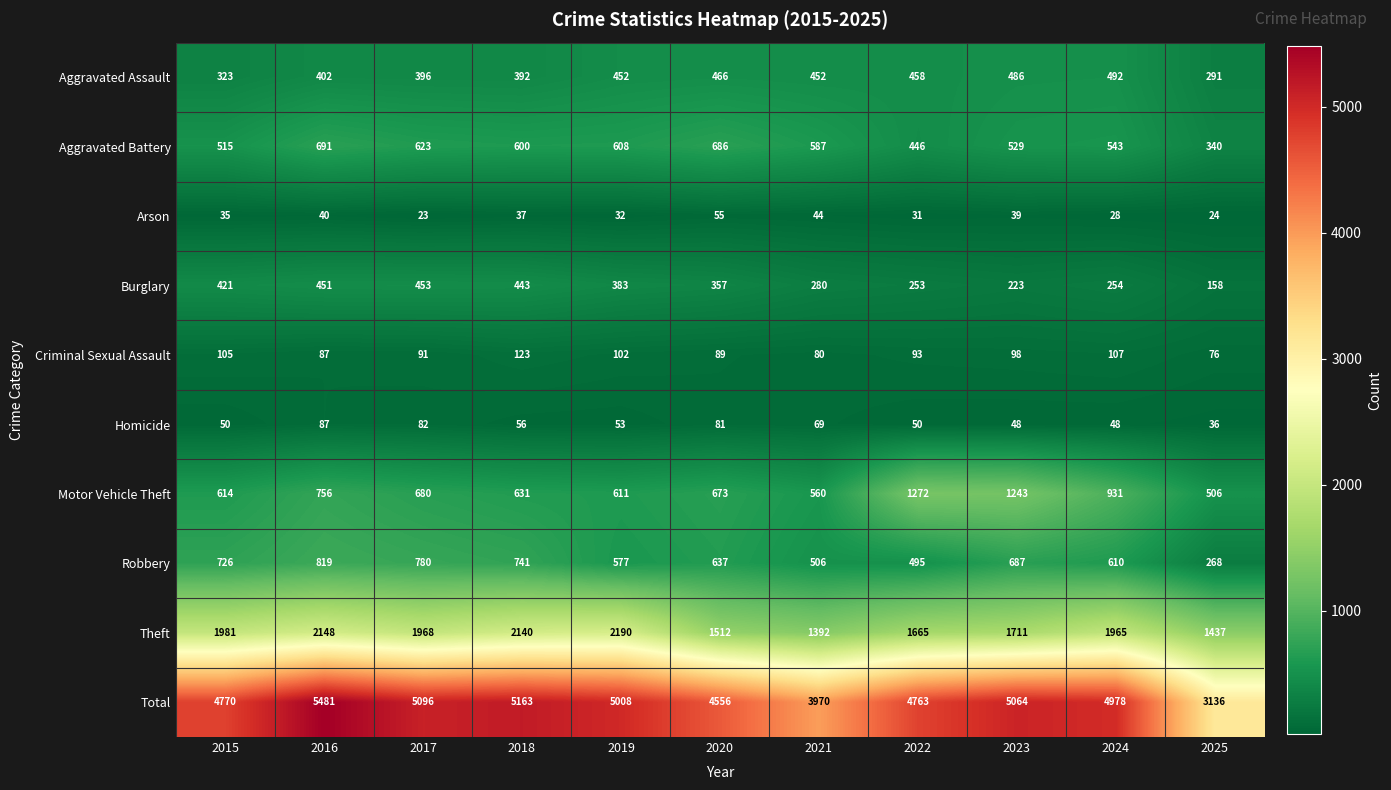

How many data points does each series have?

11